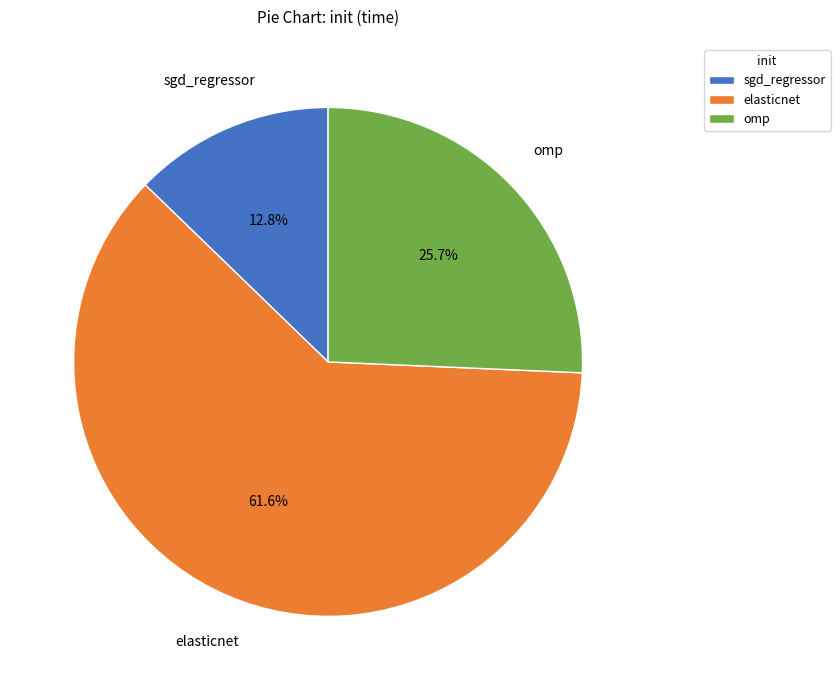

Is it true that sgd_regressor is 3% of the pie?

False